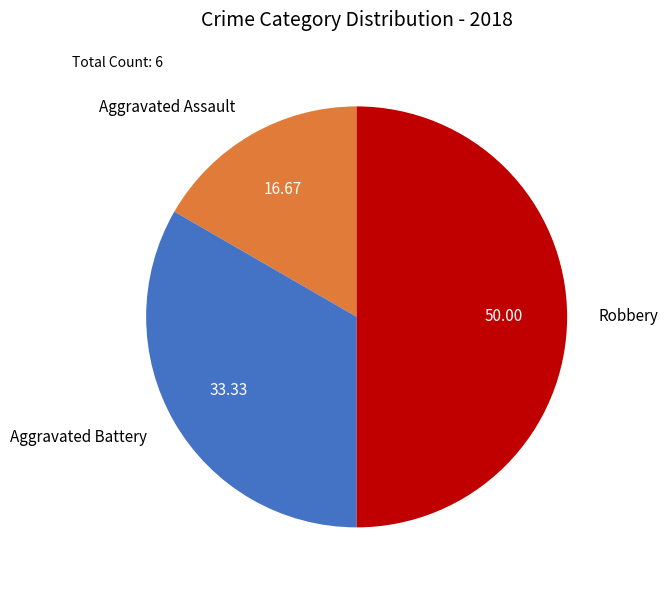

Does Aggravated Battery represent more than half of the total?

No